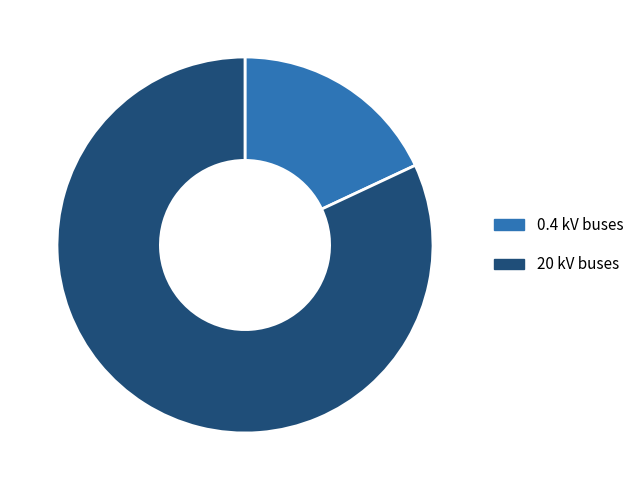

Does any single category account for the majority?

Yes